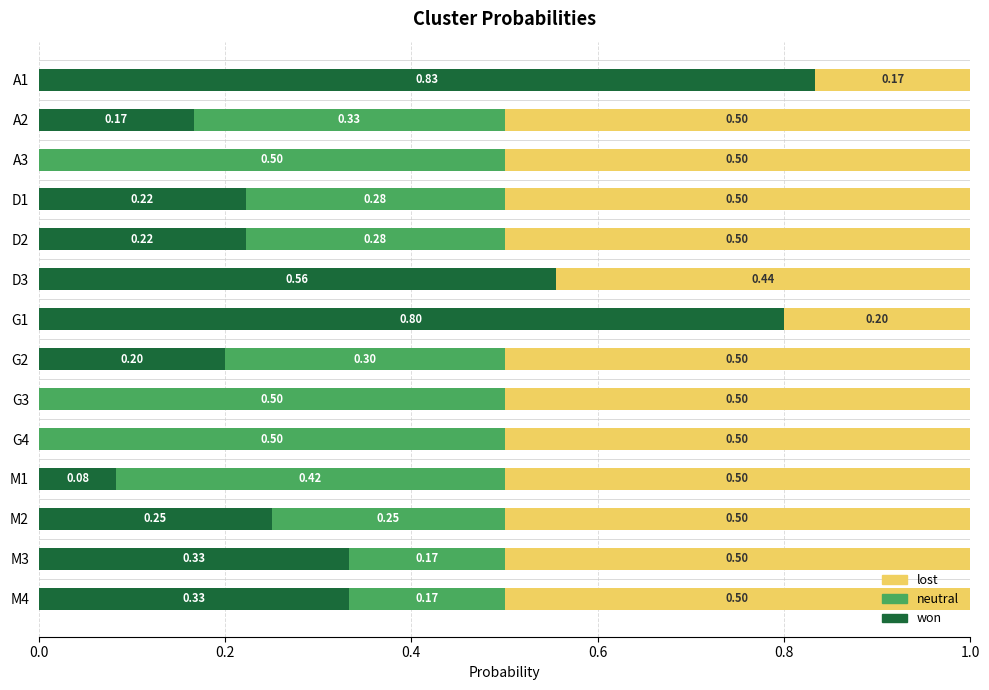

What is the total value across all series at A3?

1.0